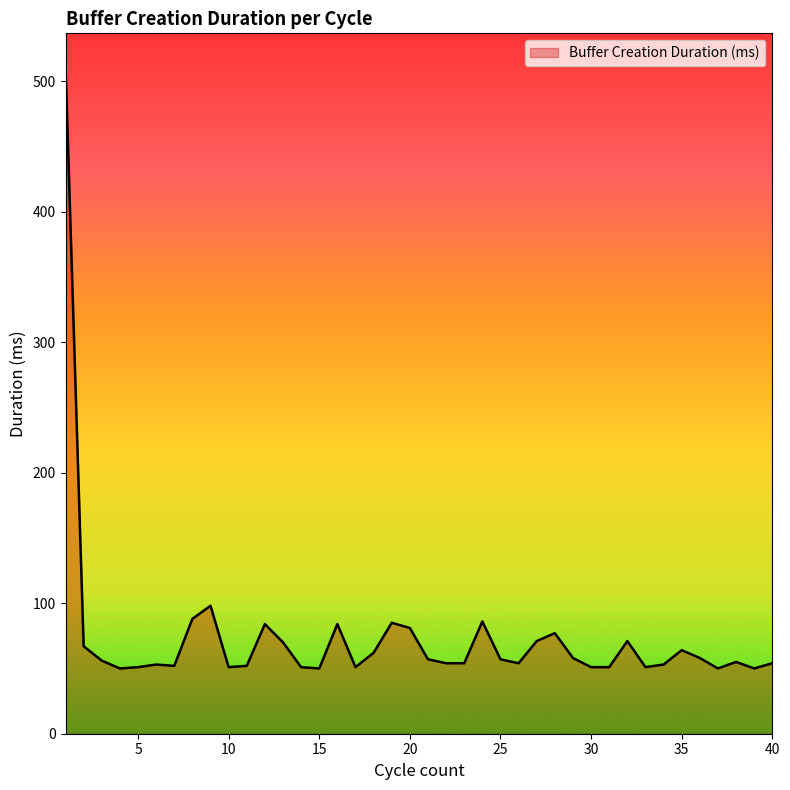

What is the smallest value displayed?

50